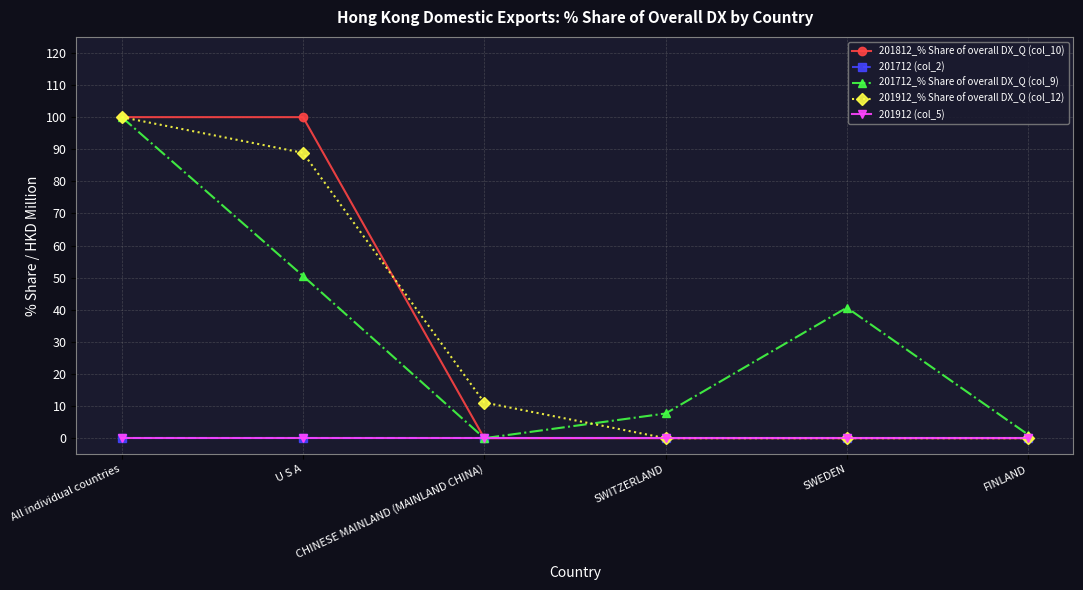

What is the sum of the 201712_% Share of overall DX_Q (col_9) values at U S A and SWITZERLAND?

58.2